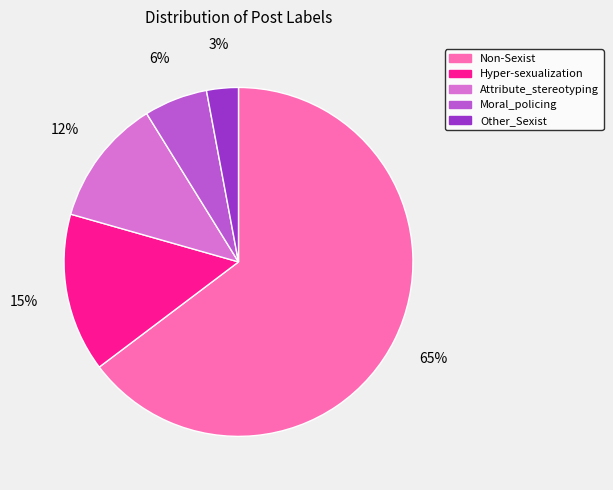

Which slice is the smallest?

Other_Sexist